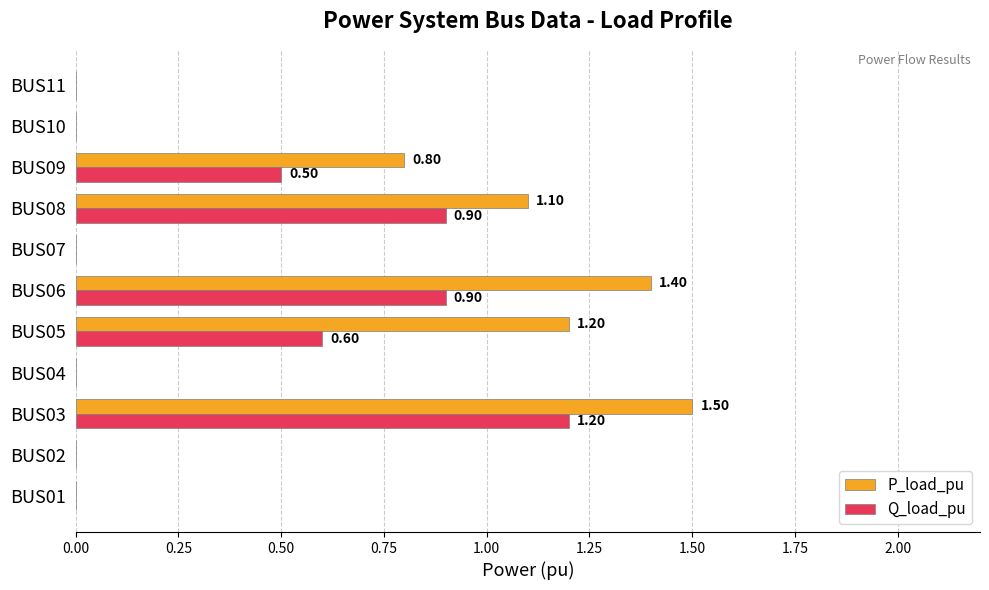

Which series changed the most between BUS05 and BUS11?

P_load_pu